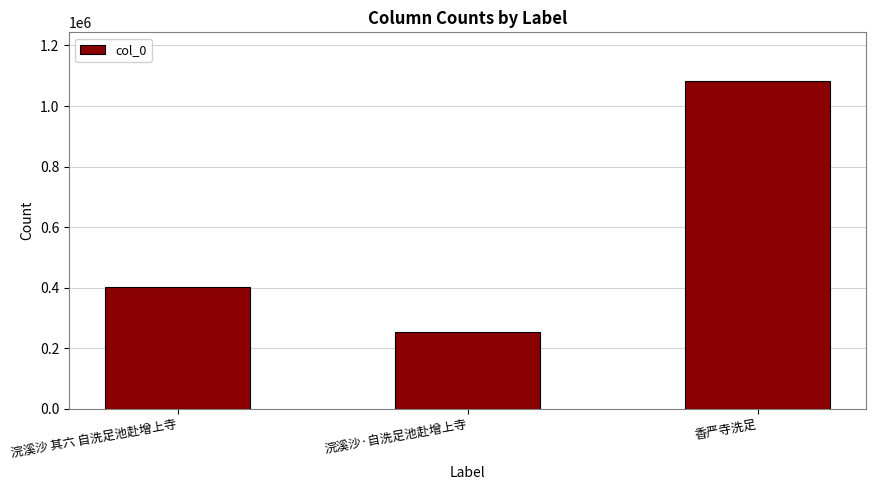

How many data points does each series have?

3